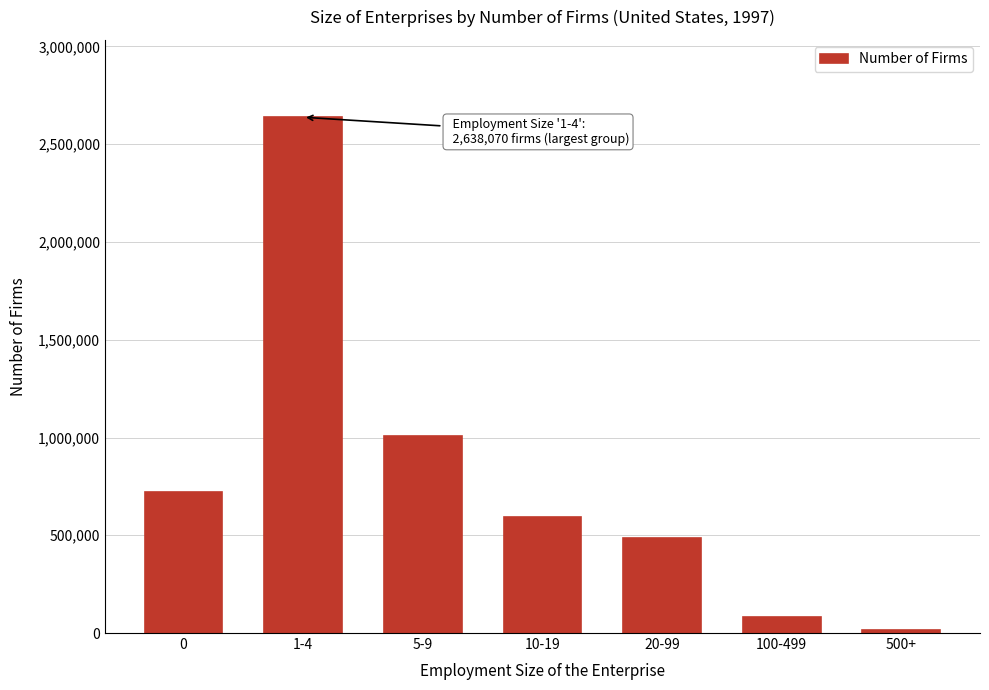

Reading left to right, what are all the values shown in this chart?

0=719978	1-4=2638070	5-9=1006897	10-19=593696	20-99=487491	100-499=79707	500+=16079